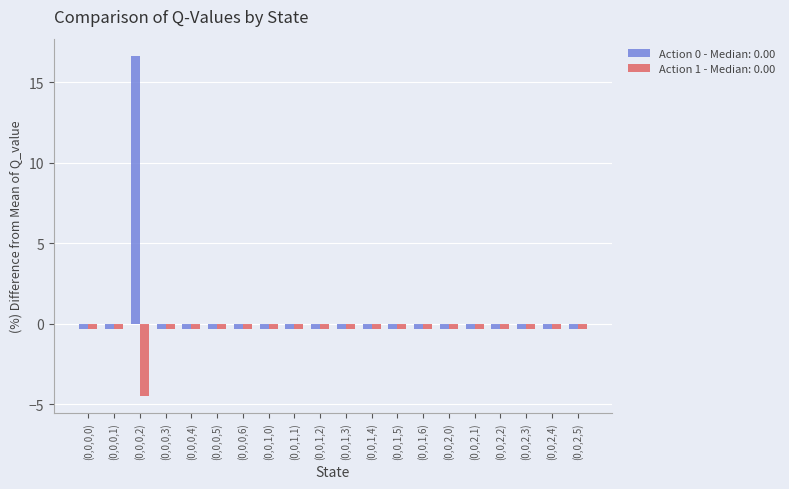

Which series has the widest spread of values?

Action 0 - Median: 0.00